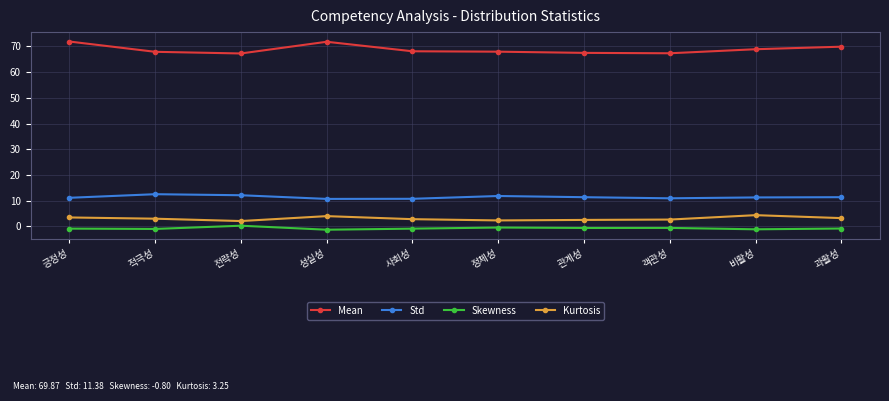

True or false: Std has more than 0 interior local peaks.

True